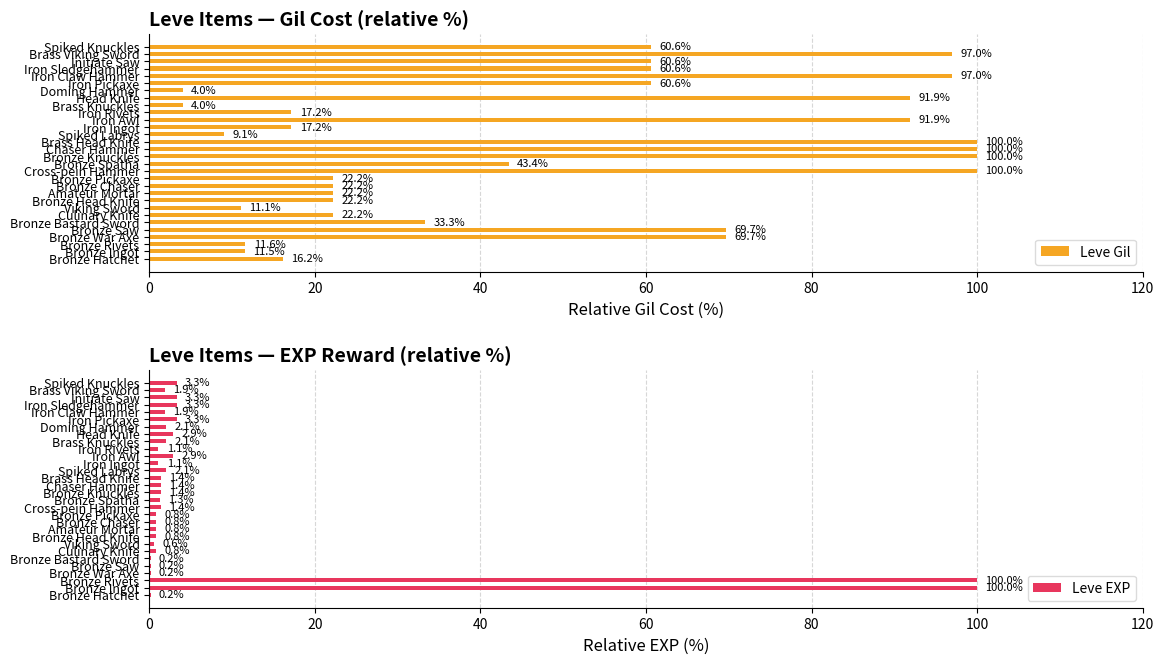

What is the highest value of the Leve Gil series?

100.0